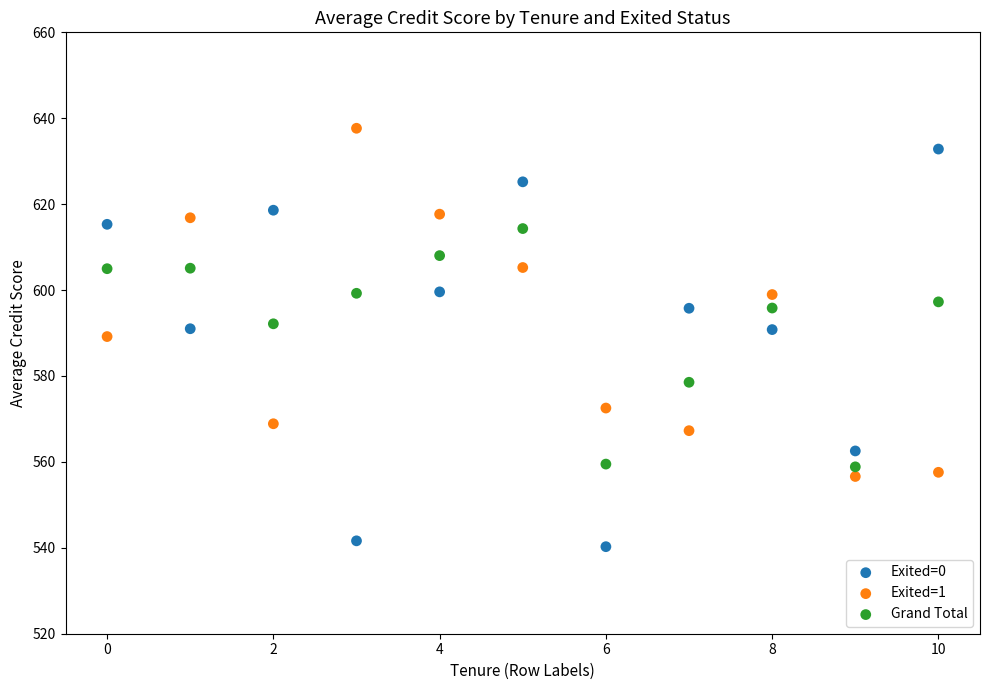

In the Grand Total series, what Y value is closest to 586?

592.1